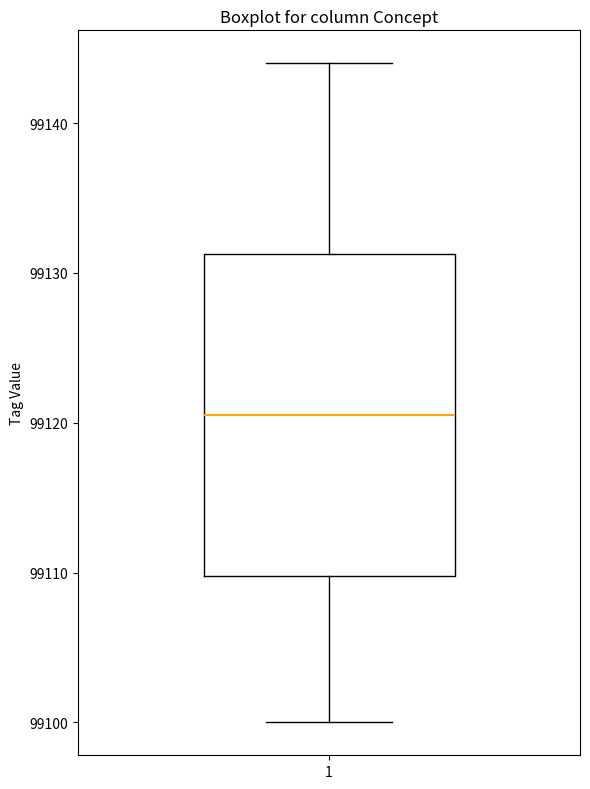

Transcribe this box plot: give where the median line is, the range the box spans, and where the two whiskers end, as read against the y-axis. The values are not printed on the chart, so give them approximately, as read against the axis.

median 99121, box 99110 to 99131, whiskers 99100 to 99144